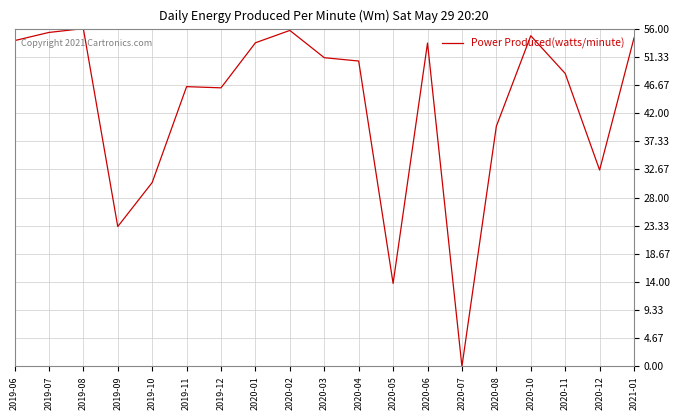

At which category does the data reach its first local valley?

2019-09